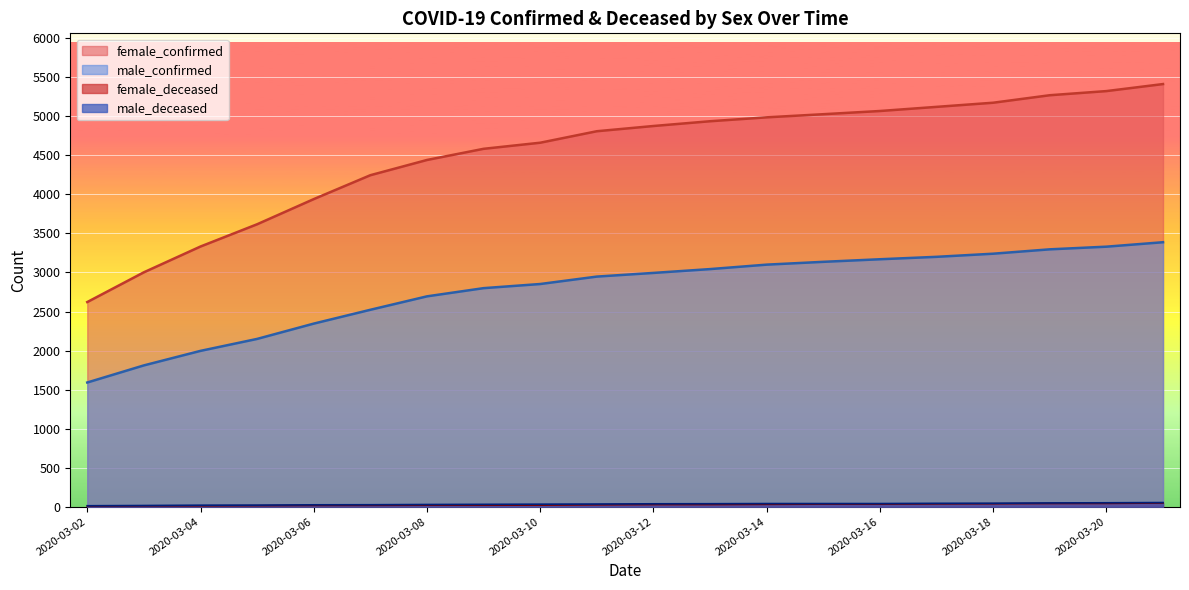

The female_deceased series shows 9 at 2020-03-02. True or false?

True